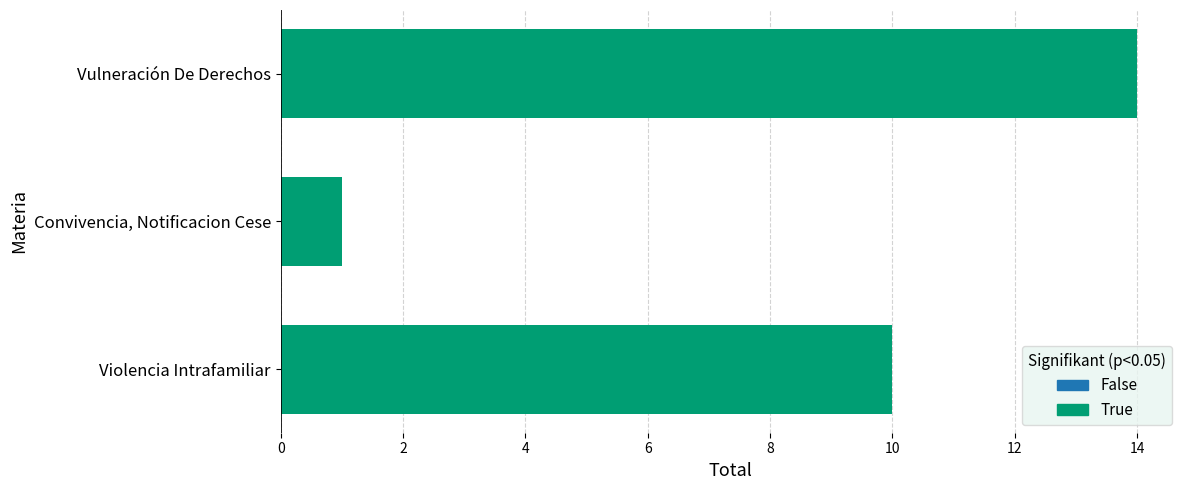

Between Vulneración De Derechos and Convivencia, Notificacion Cese, which is larger?

Vulneración De Derechos